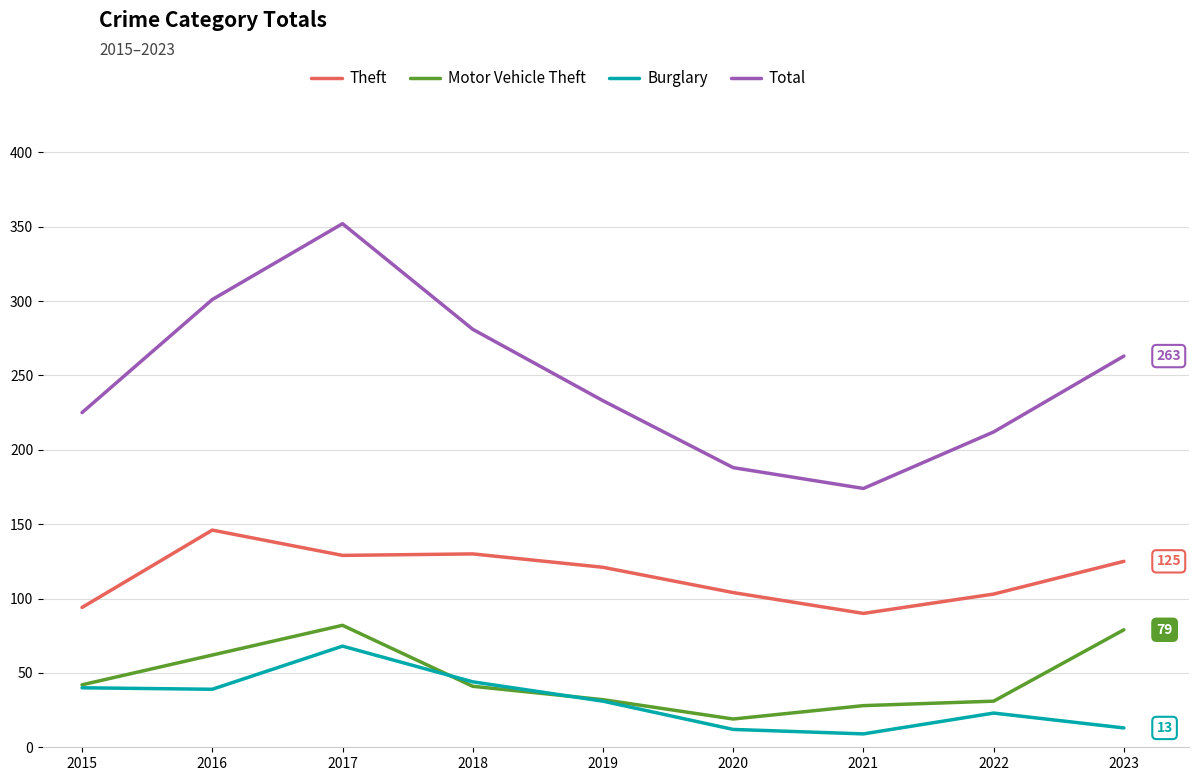

Which series has the widest spread of values?

Total